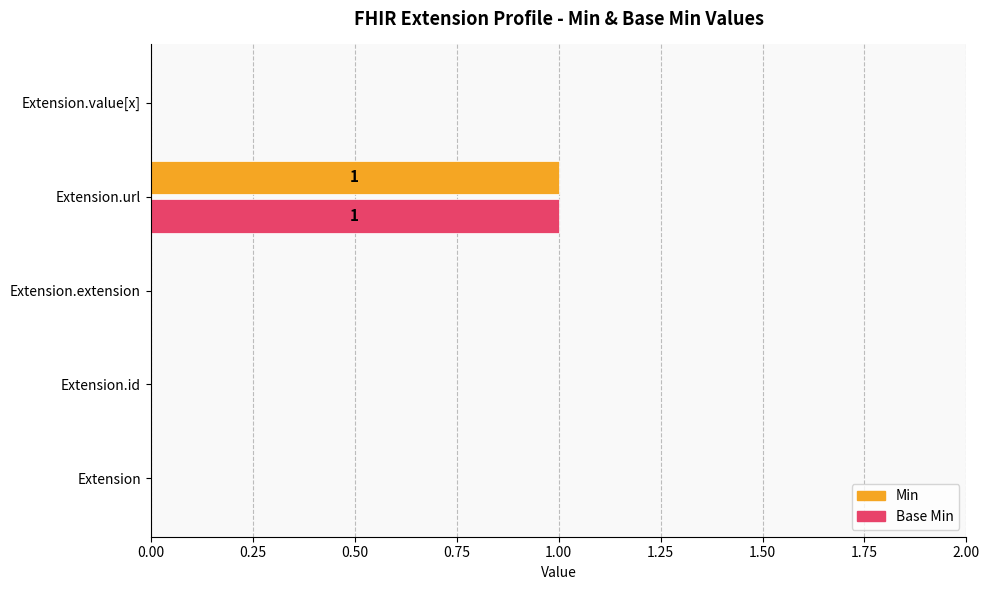

True or false: Base Min has a value of 0 at Extension.extension.

True